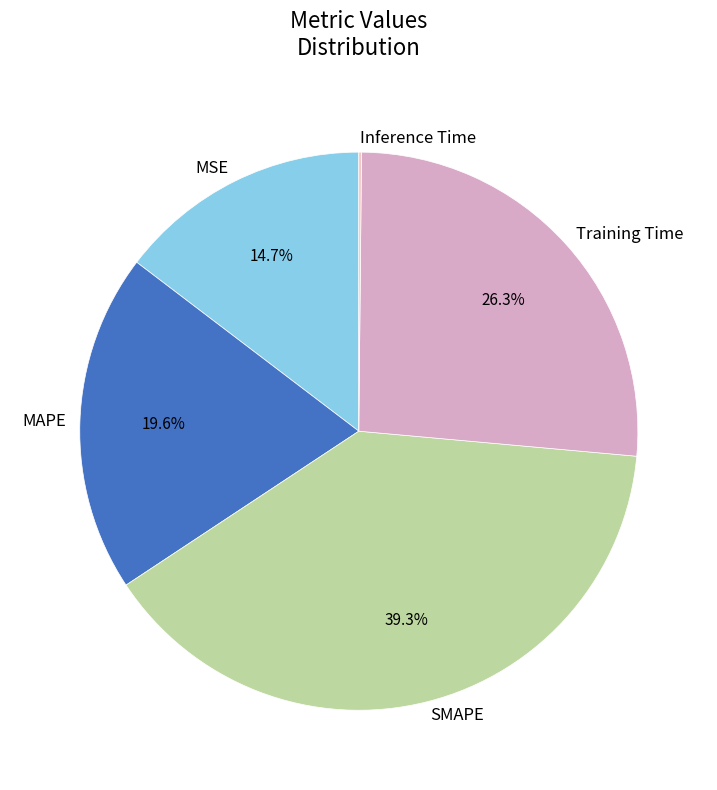

What portion of the pie excludes SMAPE?

60.7%